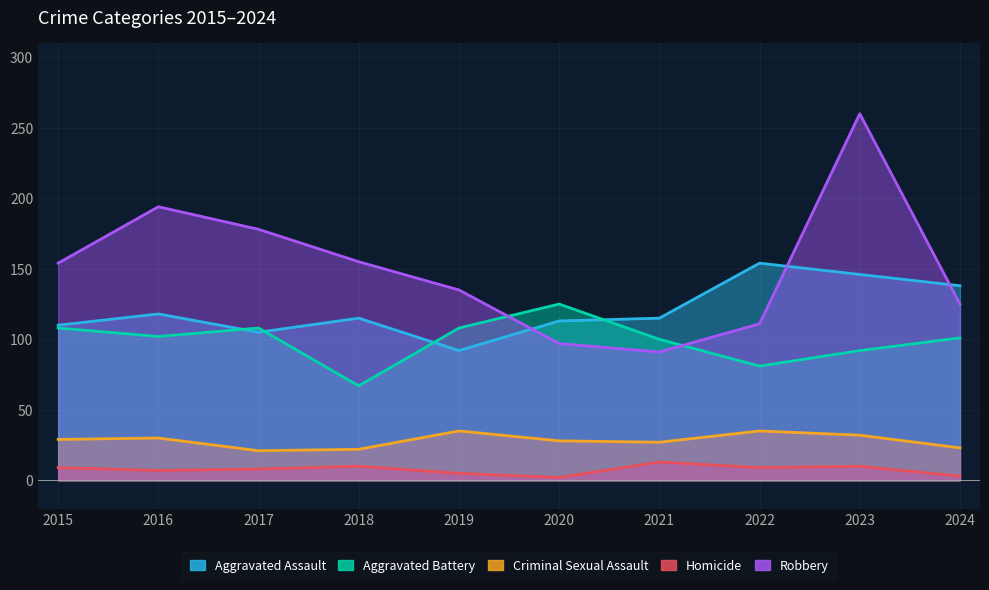

Is the value of Criminal Sexual Assault at 2015 greater than the value of Aggravated Assault at 2016?

No